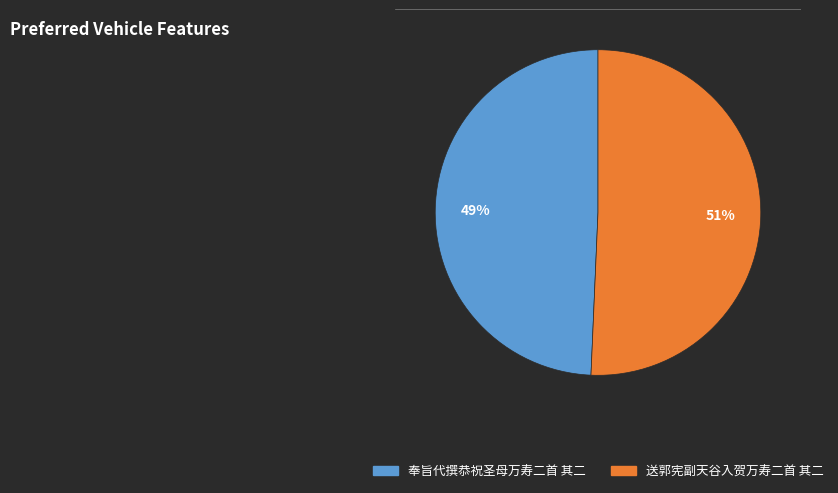

What percentage is the 送郭宪副天谷入贺万寿二首 其二 slice, to the nearest percent?

51%